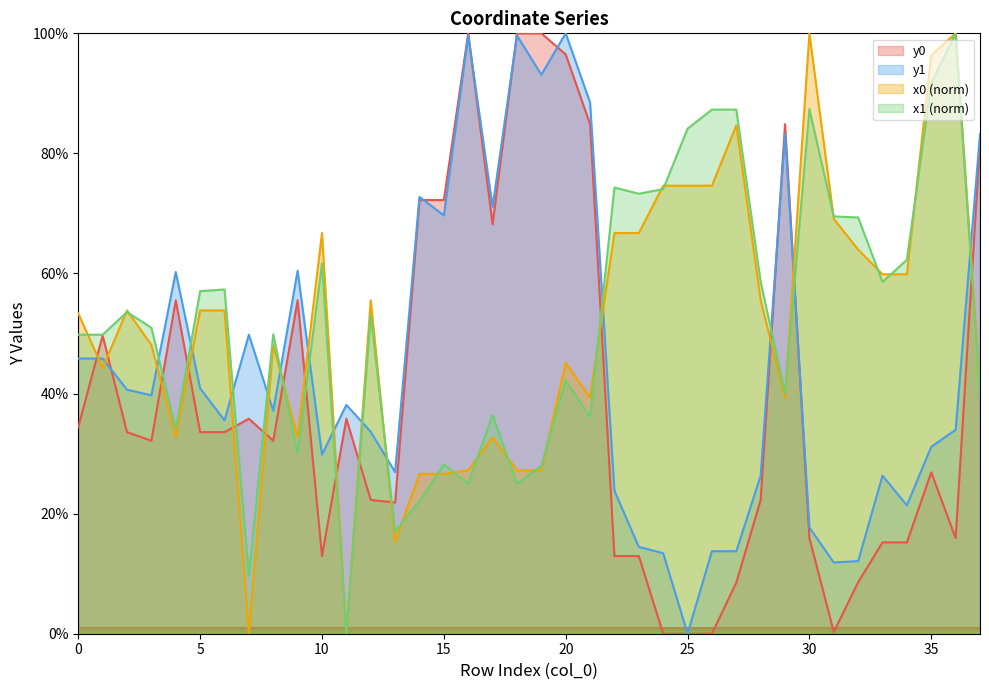

How many values in x0 are above zero?

36